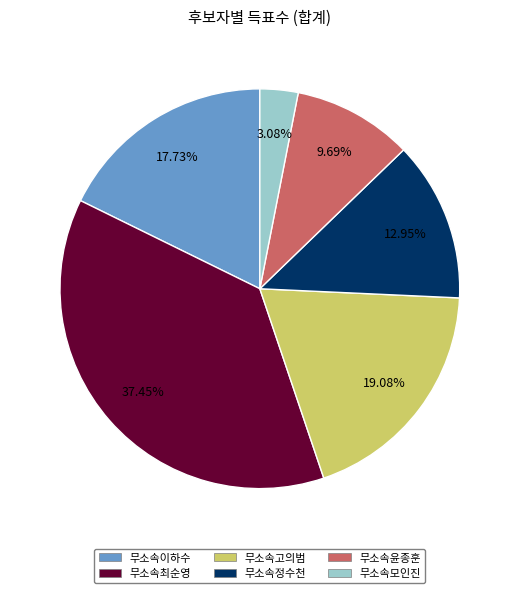

What is the total percentage of 무소속윤종훈 and 무소속고의범?

28.8%